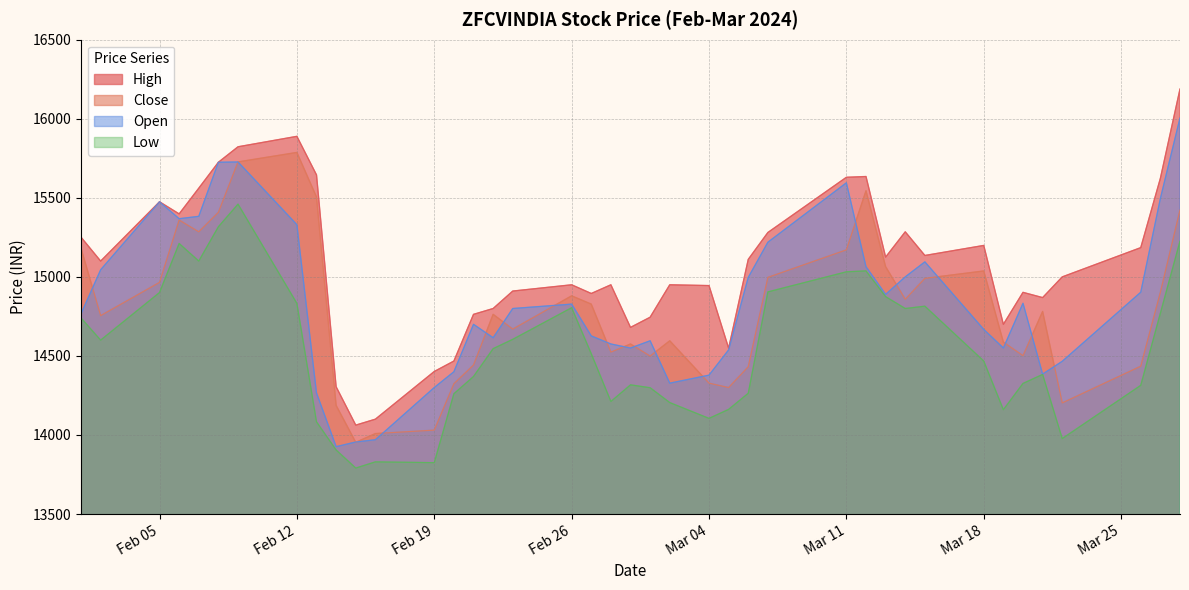

Rank the series by their maximum value, from lowest to highest.

Low, Close, Open, High